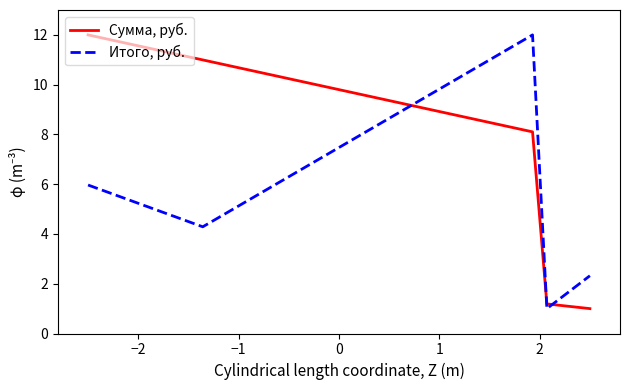

Does the chart display data point markers on the line(s)?

No